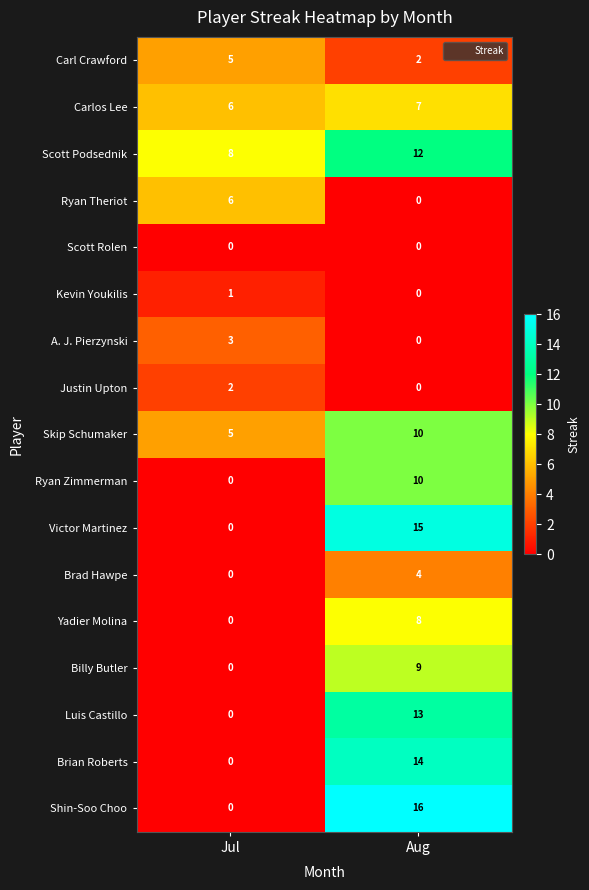

Rank the categories by Brad Hawpe value from highest to lowest.

Aug, Jul